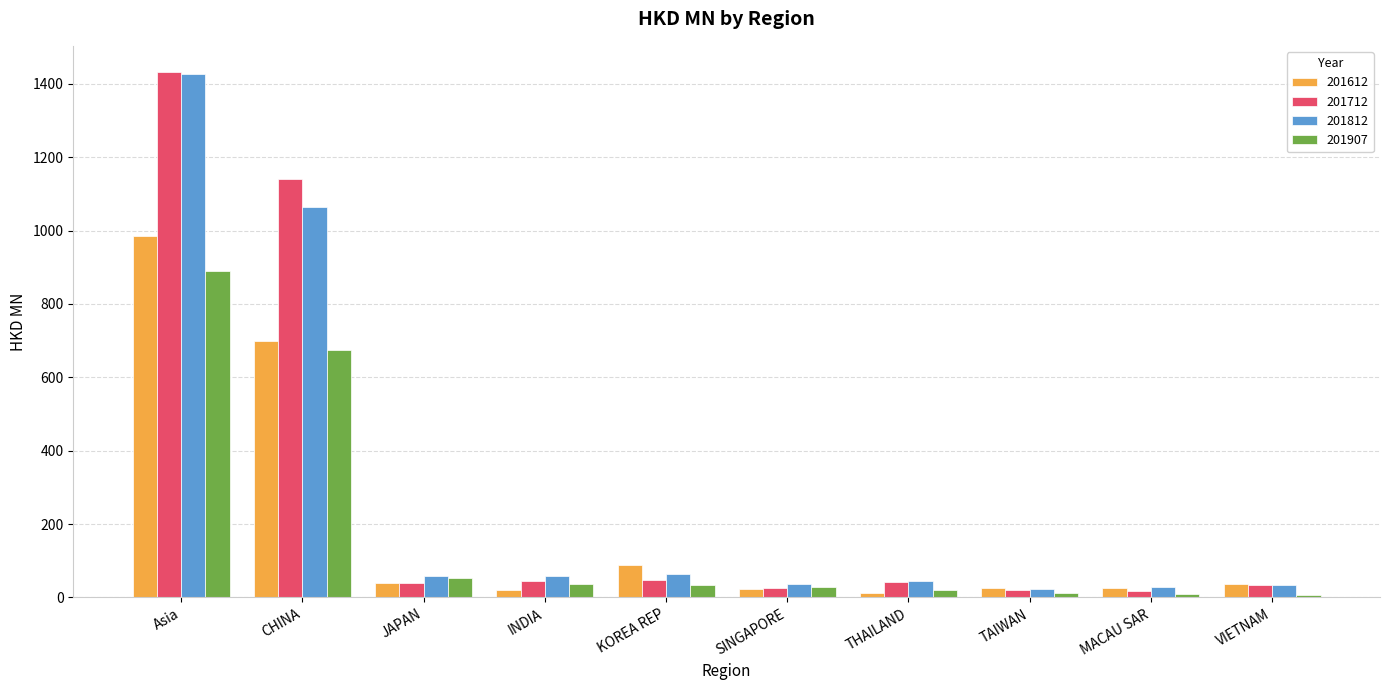

Which series has the largest range (max minus min)?

201712